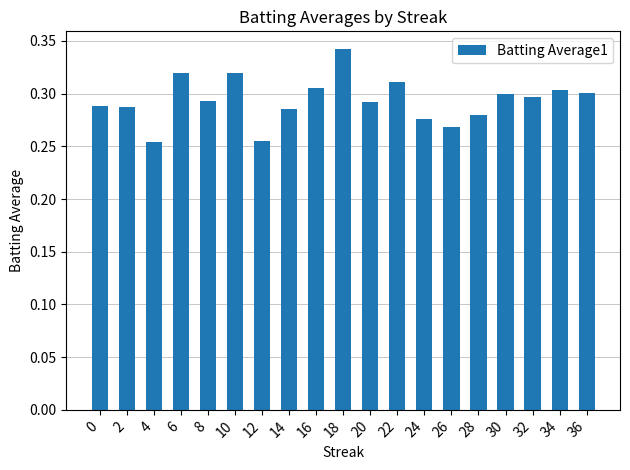

Are the bars horizontal?

No